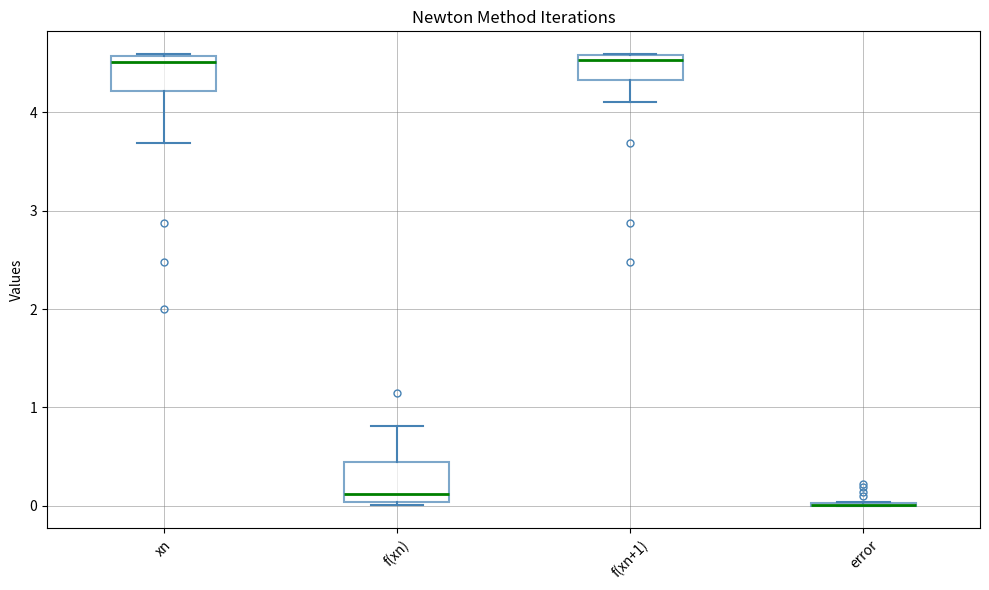

Reading left to right, read every box against the y-axis: the position of its median line, the range the box covers, and the ends of its whiskers. The values are not printed on the chart, so give them approximately, as read against the axis.

xn: median 4.5, box 4.2 to 4.6, whiskers 3.7 to 4.6
f(xn): median 0.1, box 0.0 to 0.4, whiskers 0.0 to 0.8
f(xn+1): median 4.5, box 4.3 to 4.6, whiskers 4.1 to 4.6
error: box collapsed to a line at 0.0, whiskers 0.0 to 0.0